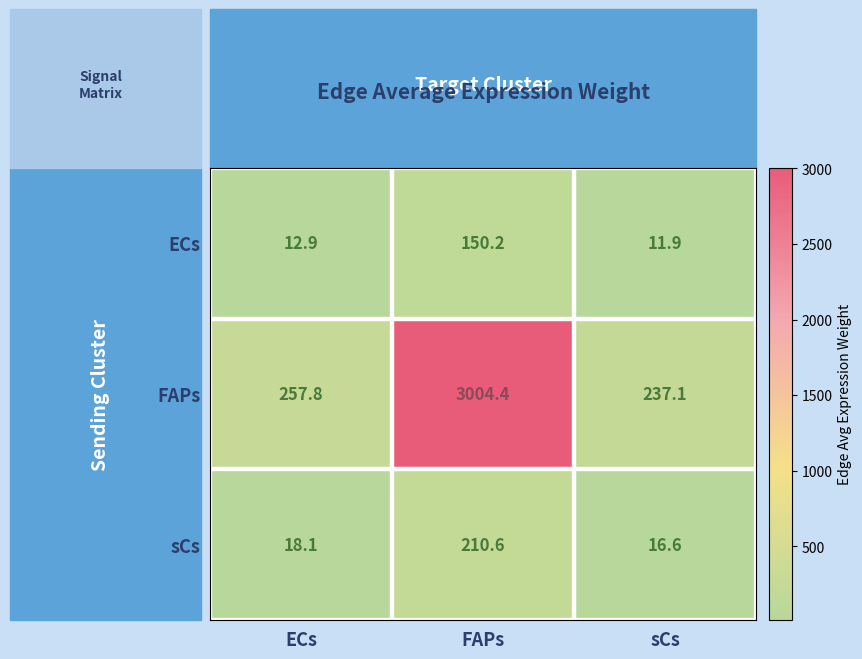

Between ECs and sCs, which series saw the biggest shift?

FAPs